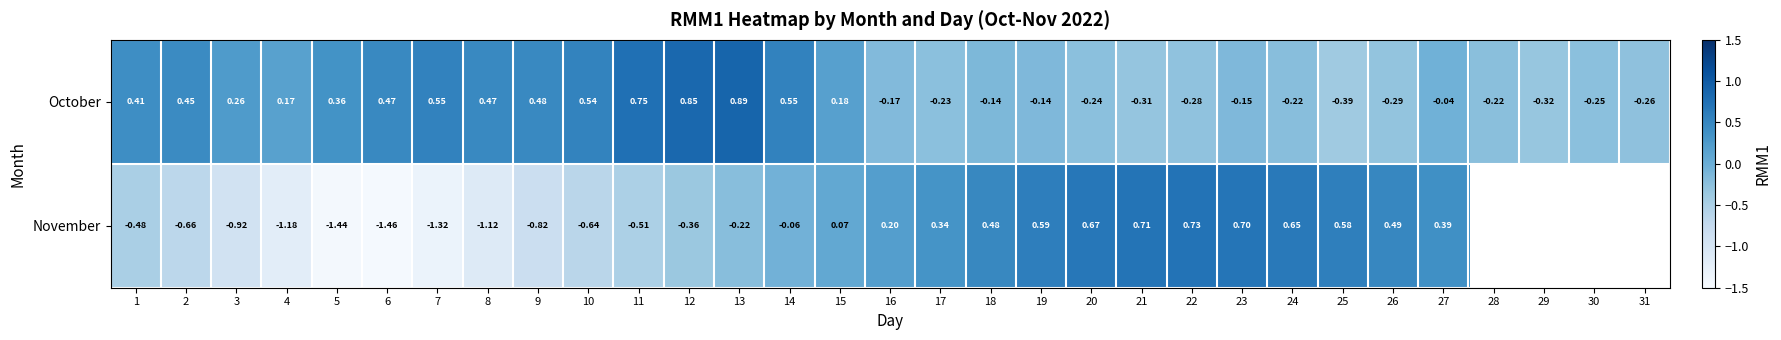

Between 16 and 17, which series saw the biggest shift?

November